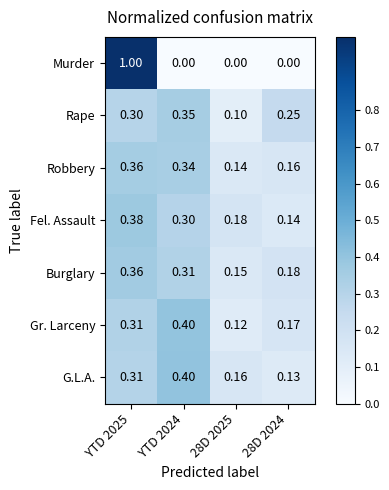

Which series changed the most between YTD 2025 and 28D 2025?

Murder